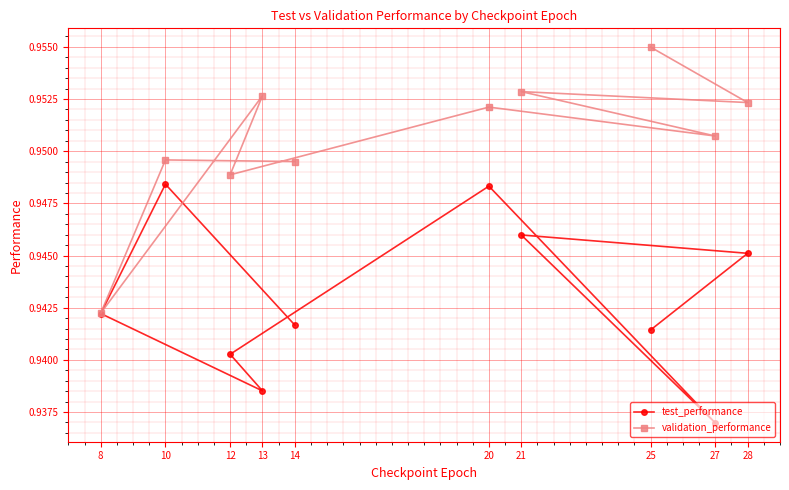

How many series are shown in this chart?

2